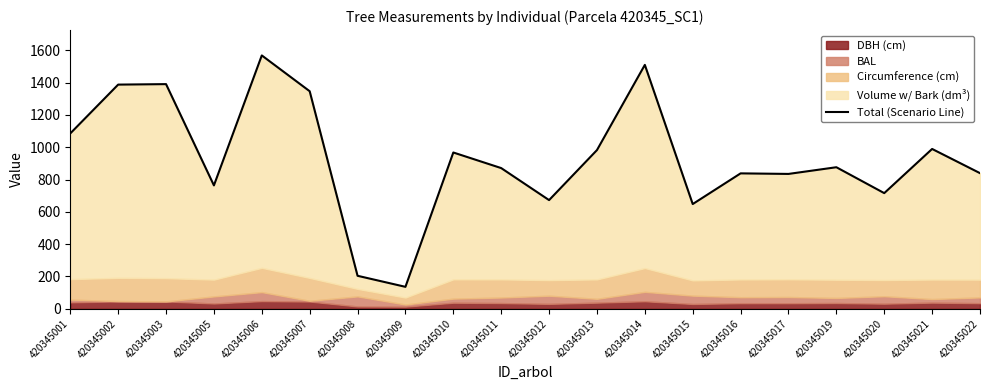

What is the difference between the second highest and second lowest values?

1304.8